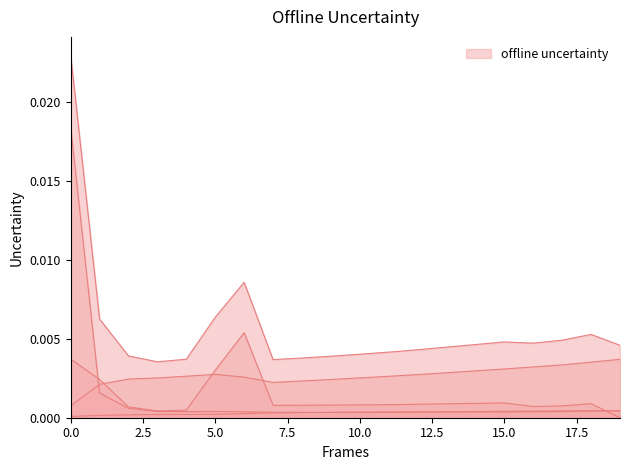

How many lines are shown in the chart?

5